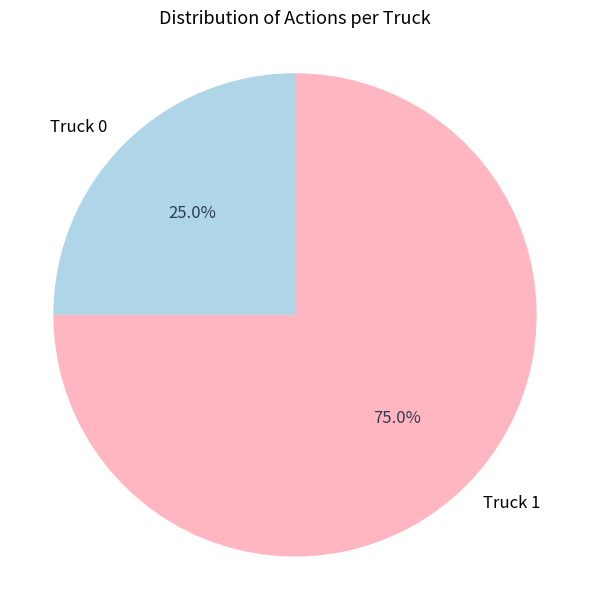

Do Truck 1 and Truck 0 together represent more than half of the pie?

Yes